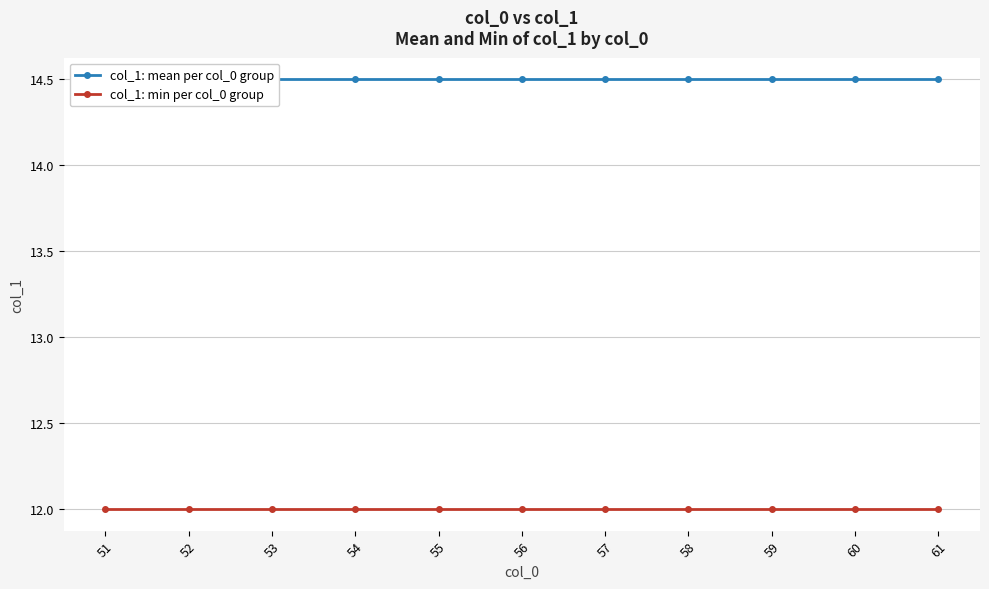

What is the sum of the col_1: min per col_0 group values at 56 and 59?

24.0